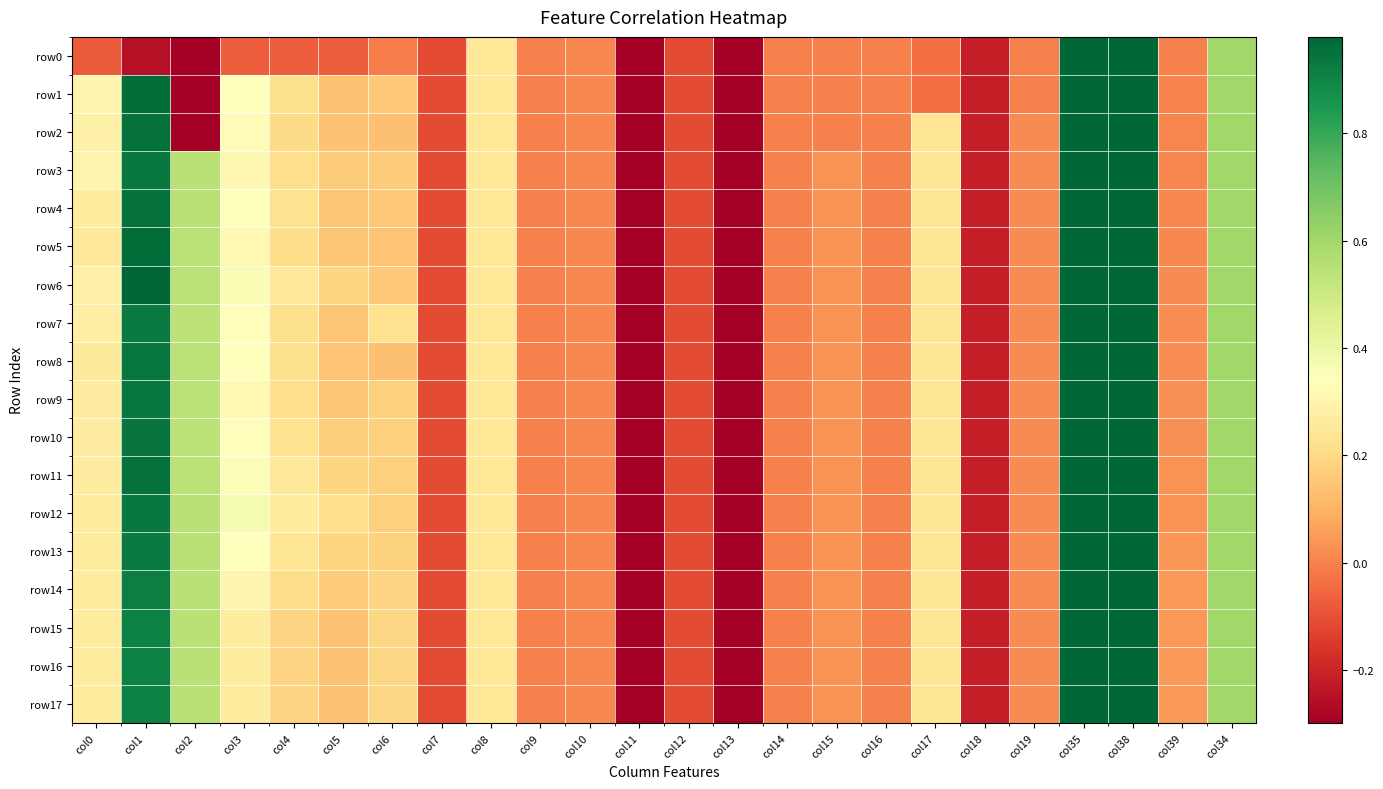

Between col5 and col17, which series saw the biggest shift?

row1